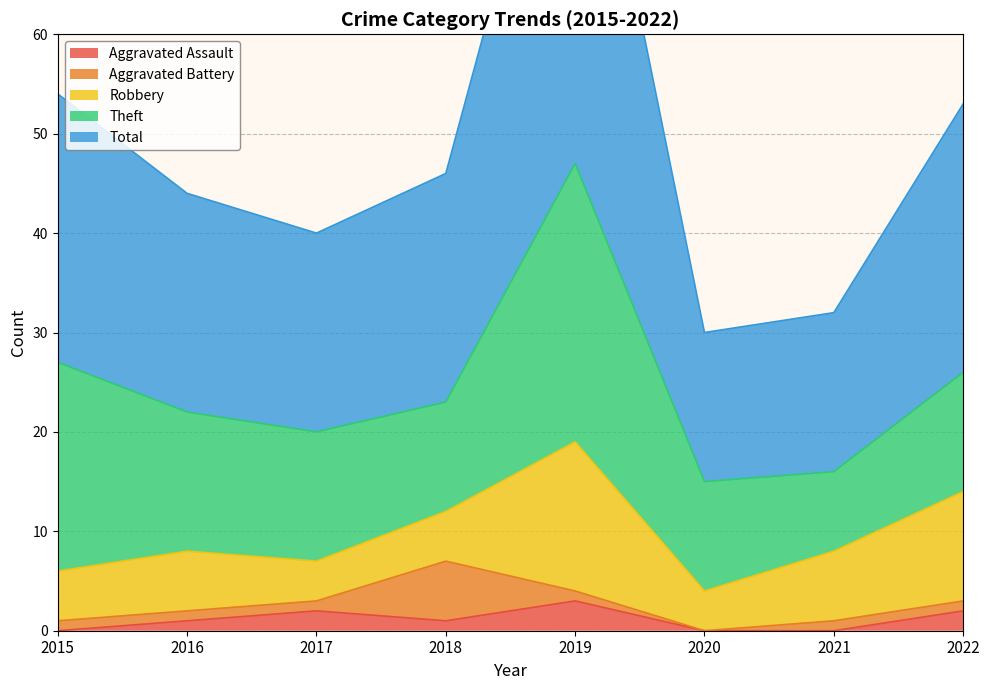

What is the lowest value of the Theft series?

8